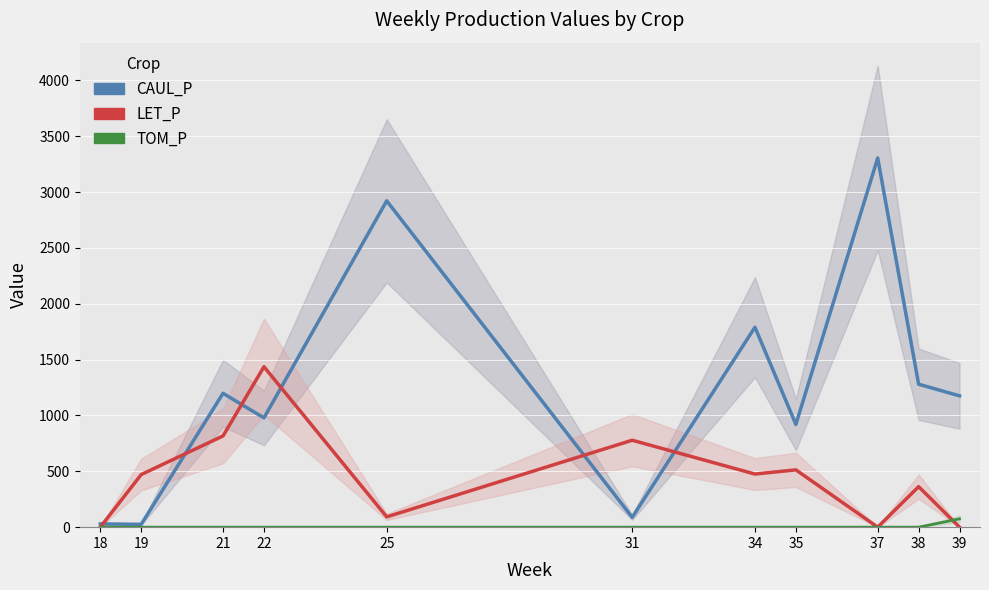

True or false: LET_P has more than 2 points higher than both neighbors.

True